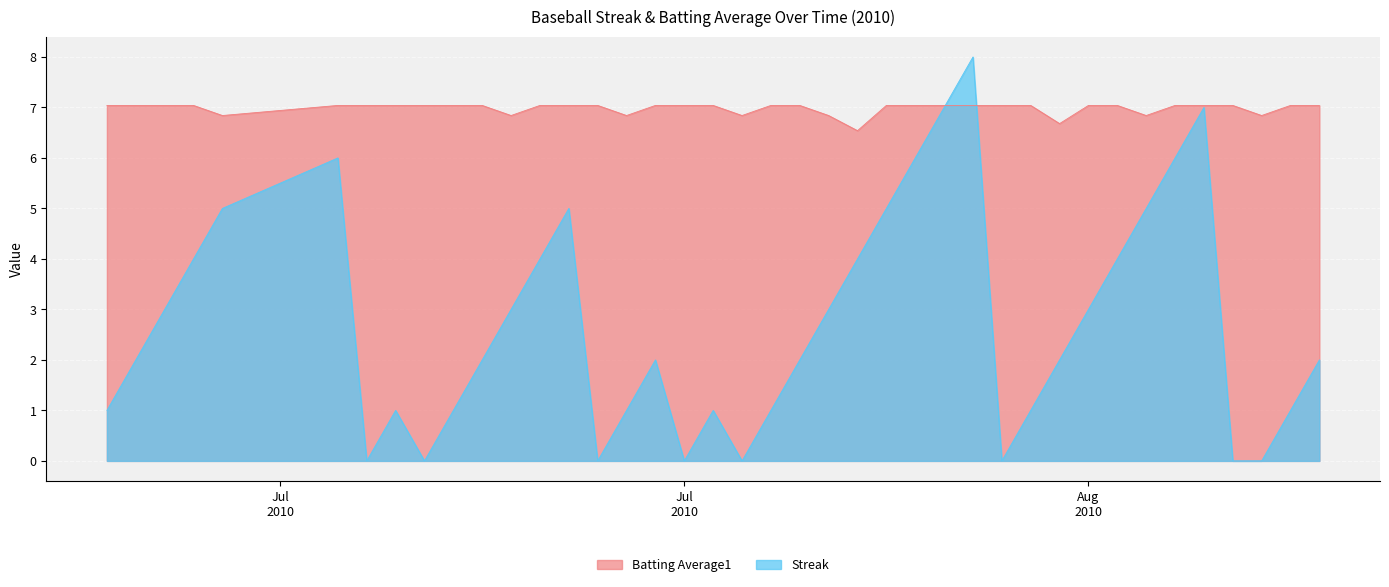

Between 2010-08-12 and 2010-07-16, which is larger?

2010-08-12